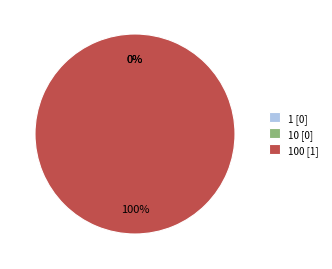

Combined, do 1 and 100 account for over 50%?

Yes